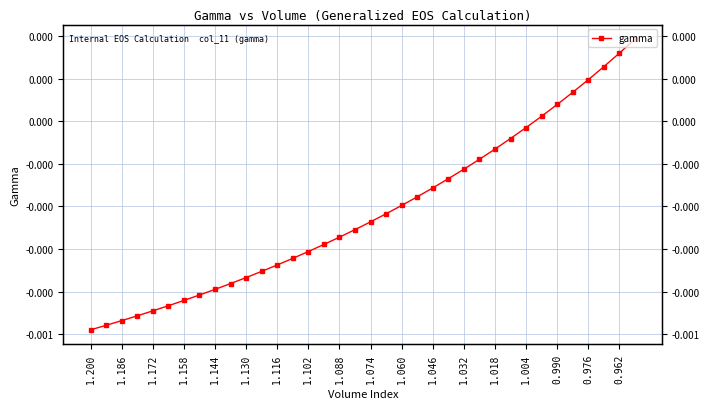

How many values are above zero?

7